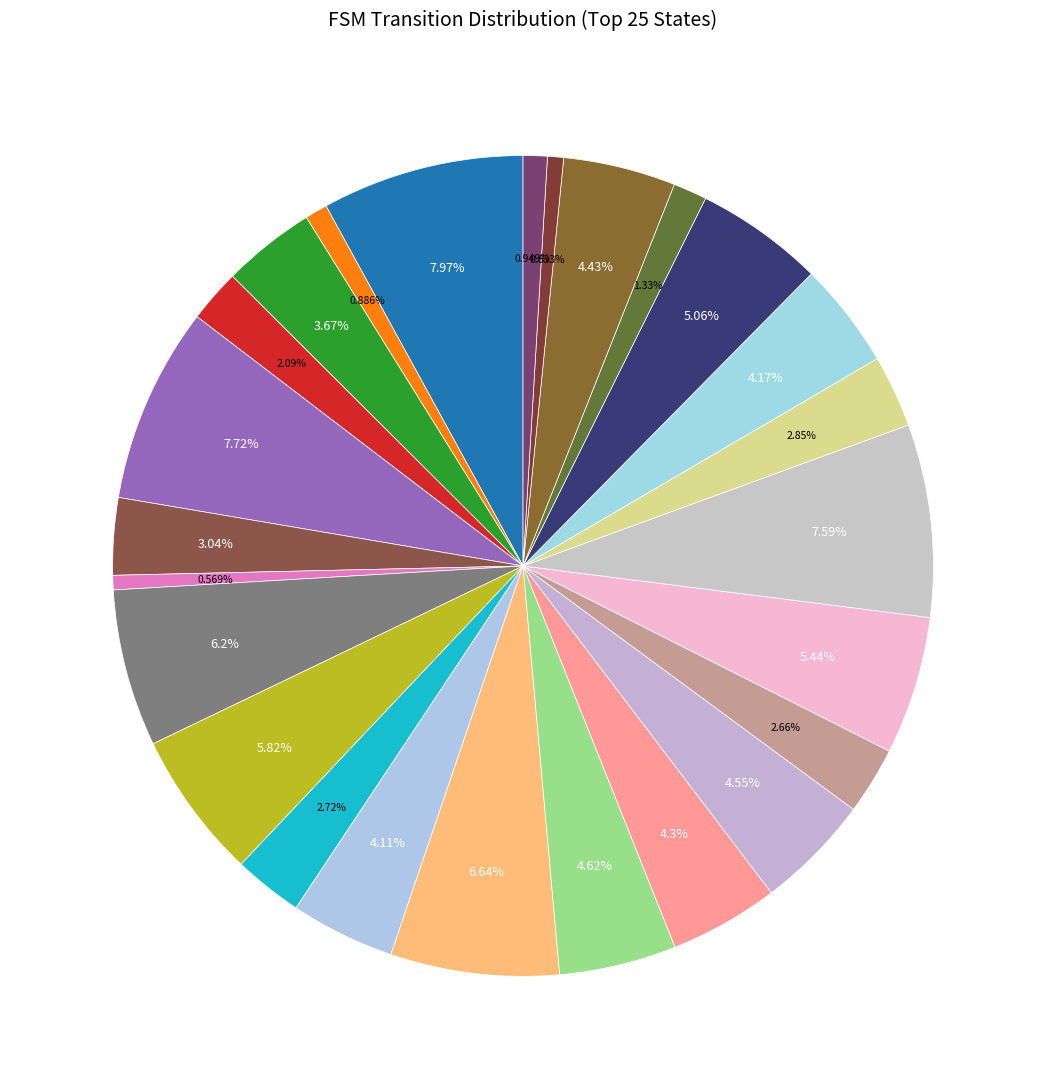

Count the number of slices in the pie.

25